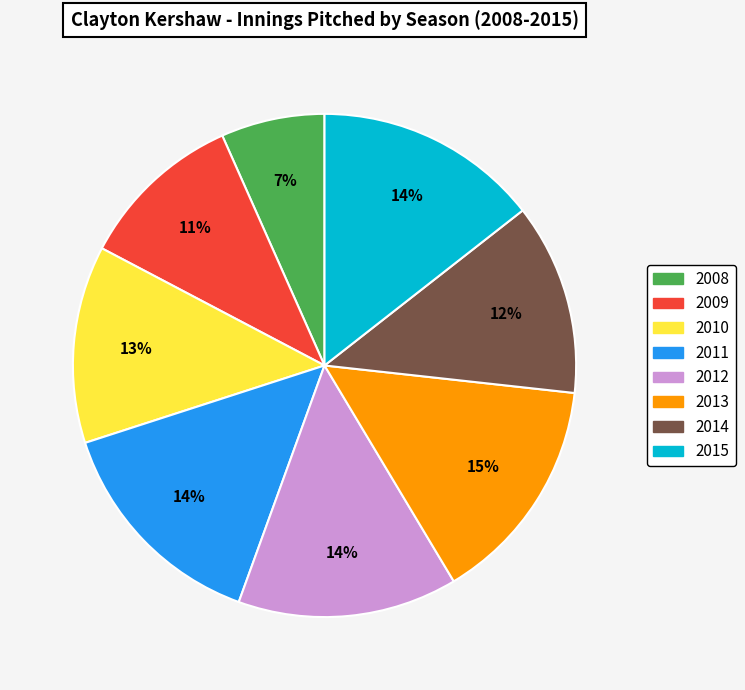

The 2013 slice represents 15% of the pie. True or false?

True